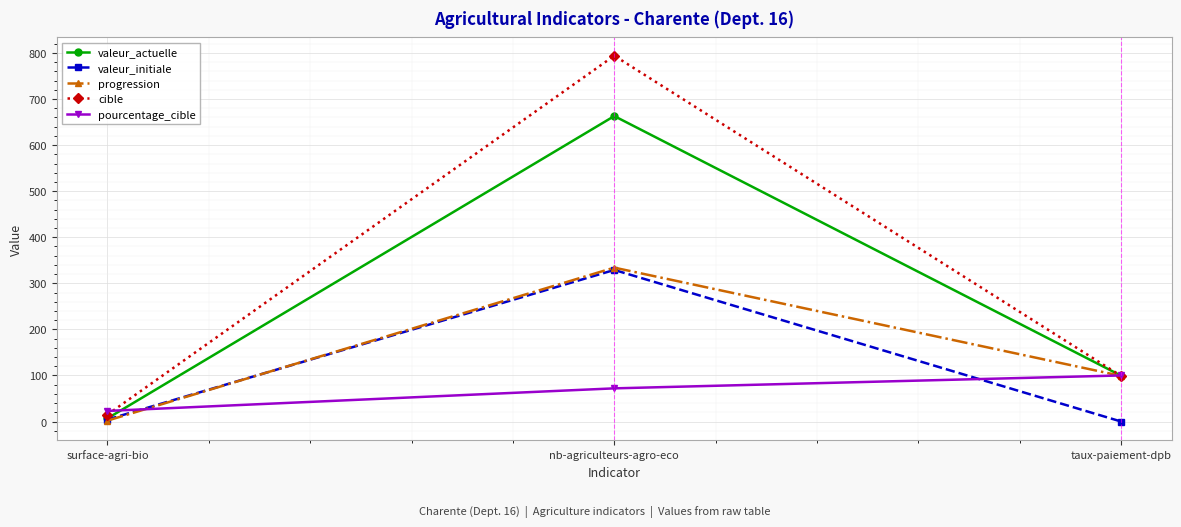

What is the total value across all series at surface-agri-bio?

51.1